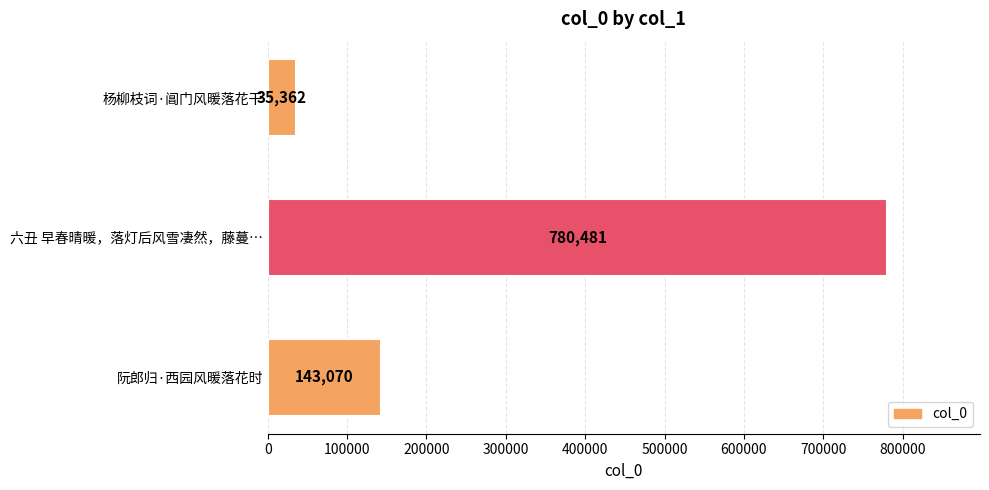

What is the change in value from 阮郎归·西园风暖落花时 to 杨柳枝词·阊门风暖落花干?

-107708